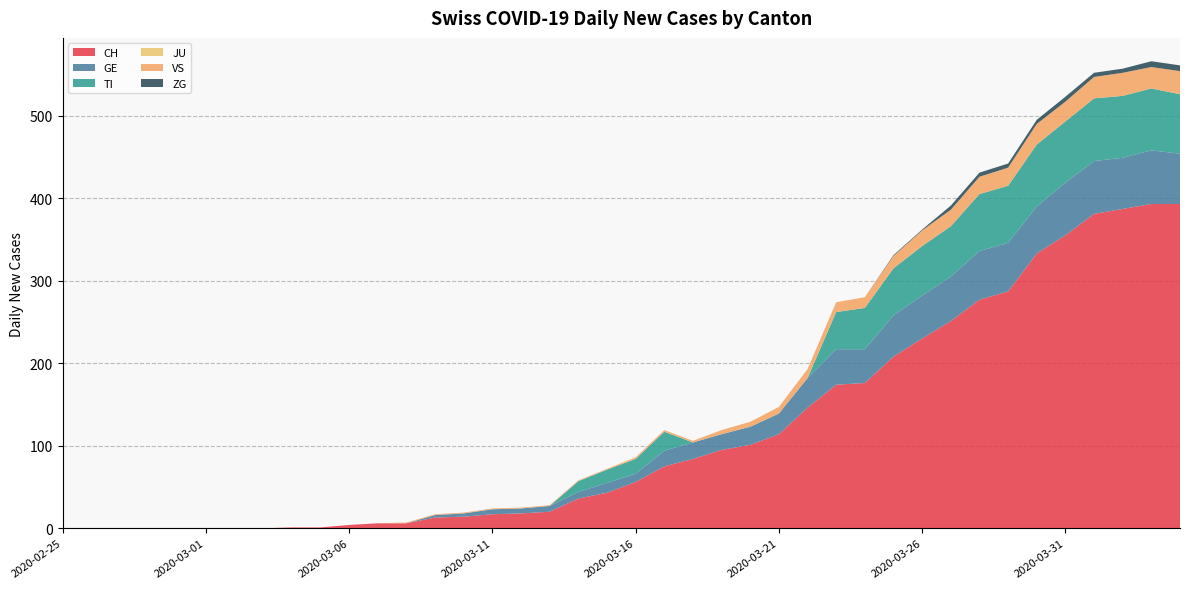

Reading left to right, extract all data points from this chart.

CH: 2020-02-25=0	2020-02-26=0	2020-02-27=0	2020-02-28=0	2020-02-29=0	2020-03-01=0	2020-03-02=0	2020-03-03=0	2020-03-04=1	2020-03-05=1	2020-03-06=4	2020-03-07=6	2020-03-08=6	2020-03-09=13	2020-03-10=14	2020-03-11=17	2020-03-12=18	2020-03-13=20	2020-03-14=36	2020-03-15=43	2020-03-16=56	2020-03-17=75	2020-03-18=84	2020-03-19=95	2020-03-20=101	2020-03-21=114	2020-03-22=146	2020-03-23=174	2020-03-24=176	2020-03-25=208	2020-03-26=230	2020-03-27=251	2020-03-28=277	2020-03-29=287	2020-03-30=333	2020-03-31=355	2020-04-01=381	2020-04-02=387	2020-04-03=393	2020-04-04=393
GE: 2020-02-25=0	2020-02-26=0	2020-02-27=0	2020-02-28=0	2020-02-29=0	2020-03-01=0	2020-03-02=0	2020-03-03=0	2020-03-04=0	2020-03-05=0	2020-03-06=0	2020-03-07=0	2020-03-08=0	2020-03-09=3	2020-03-10=4	2020-03-11=6	2020-03-12=6	2020-03-13=7	2020-03-14=8	2020-03-15=12	2020-03-16=10	2020-03-17=19	2020-03-18=20	2020-03-19=19	2020-03-20=22	2020-03-21=25	2020-03-22=36	2020-03-23=43	2020-03-24=41	2020-03-25=50	2020-03-26=52	2020-03-27=54	2020-03-28=59	2020-03-29=59	2020-03-30=57	2020-03-31=64	2020-04-01=64	2020-04-02=62	2020-04-03=65	2020-04-04=61
TI: 2020-02-25=0	2020-02-26=0	2020-02-27=0	2020-02-28=0	2020-02-29=0	2020-03-01=0	2020-03-02=0	2020-03-03=0	2020-03-04=0	2020-03-05=0	2020-03-06=0	2020-03-07=0	2020-03-08=0	2020-03-09=0	2020-03-10=0	2020-03-11=0	2020-03-12=0	2020-03-13=0	2020-03-14=13	2020-03-15=16	2020-03-16=18	2020-03-17=23	2020-03-18=0	2020-03-19=0	2020-03-20=0	2020-03-21=0	2020-03-22=0	2020-03-23=45	2020-03-24=50	2020-03-25=57	2020-03-26=60	2020-03-27=61	2020-03-28=69	2020-03-29=69	2020-03-30=75	2020-03-31=74	2020-04-01=76	2020-04-02=75	2020-04-03=75	2020-04-04=72
JU: 2020-02-25=0	2020-02-26=0	2020-02-27=0	2020-02-28=0	2020-02-29=0	2020-03-01=0	2020-03-02=0	2020-03-03=0	2020-03-04=0	2020-03-05=0	2020-03-06=0	2020-03-07=0	2020-03-08=0	2020-03-09=0	2020-03-10=0	2020-03-11=0	2020-03-12=0	2020-03-13=0	2020-03-14=0	2020-03-15=0	2020-03-16=0	2020-03-17=0	2020-03-18=0	2020-03-19=0	2020-03-20=0	2020-03-21=0	2020-03-22=0	2020-03-23=0	2020-03-24=0	2020-03-25=0	2020-03-26=0	2020-03-27=0	2020-03-28=0	2020-03-29=0	2020-03-30=0	2020-03-31=0	2020-04-01=0	2020-04-02=0	2020-04-03=0	2020-04-04=0
VS: 2020-02-25=0	2020-02-26=0	2020-02-27=0	2020-02-28=0	2020-02-29=0	2020-03-01=0	2020-03-02=0	2020-03-03=0	2020-03-04=0	2020-03-05=0	2020-03-06=0	2020-03-07=0	2020-03-08=1	2020-03-09=1	2020-03-10=1	2020-03-11=1	2020-03-12=1	2020-03-13=1	2020-03-14=1	2020-03-15=1	2020-03-16=2	2020-03-17=2	2020-03-18=2	2020-03-19=5	2020-03-20=6	2020-03-21=8	2020-03-22=11	2020-03-23=12	2020-03-24=13	2020-03-25=15	2020-03-26=19	2020-03-27=20	2020-03-28=21	2020-03-29=22	2020-03-30=25	2020-03-31=24	2020-04-01=26	2020-04-02=28	2020-04-03=26	2020-04-04=28
ZG: 2020-02-25=0	2020-02-26=0	2020-02-27=0	2020-02-28=0	2020-02-29=0	2020-03-01=0	2020-03-02=0	2020-03-03=0	2020-03-04=0	2020-03-05=0	2020-03-06=0	2020-03-07=0	2020-03-08=0	2020-03-09=0	2020-03-10=0	2020-03-11=0	2020-03-12=0	2020-03-13=0	2020-03-14=0	2020-03-15=0	2020-03-16=0	2020-03-17=0	2020-03-18=0	2020-03-19=0	2020-03-20=0	2020-03-21=0	2020-03-22=0	2020-03-23=0	2020-03-24=0	2020-03-25=1	2020-03-26=1	2020-03-27=5	2020-03-28=5	2020-03-29=5	2020-03-30=5	2020-03-31=6	2020-04-01=5	2020-04-02=5	2020-04-03=7	2020-04-04=7